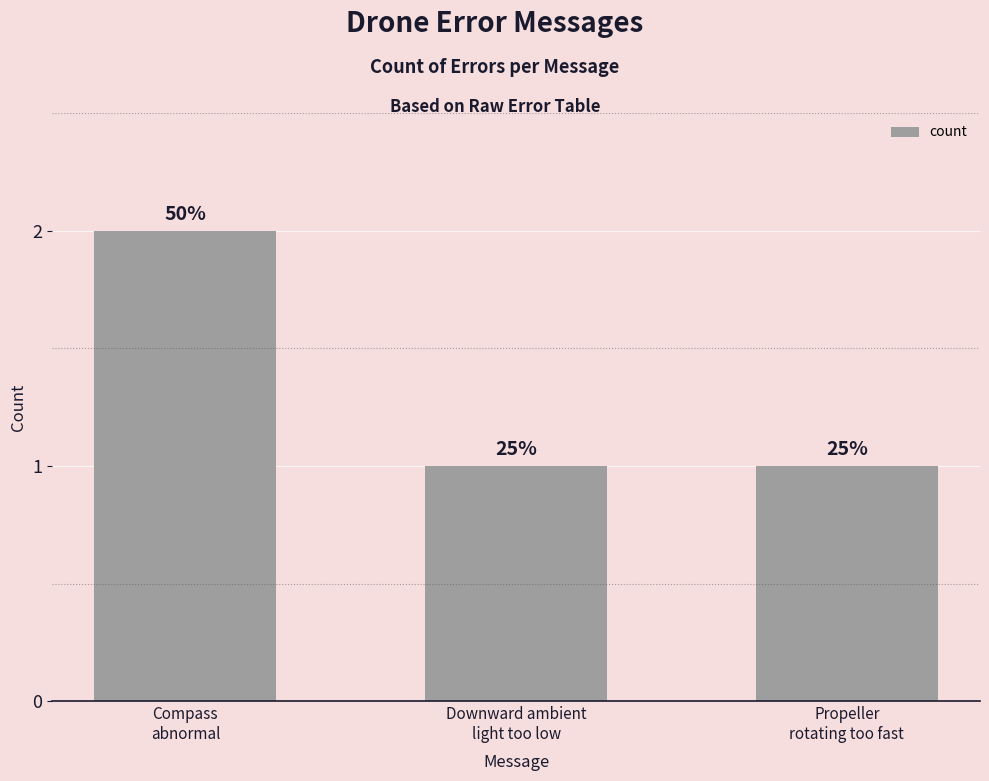

Reading left to right, what are all the values shown in this chart?

Compass
abnormal=2	Downward ambient
light too low=1	Propeller
rotating too fast=1